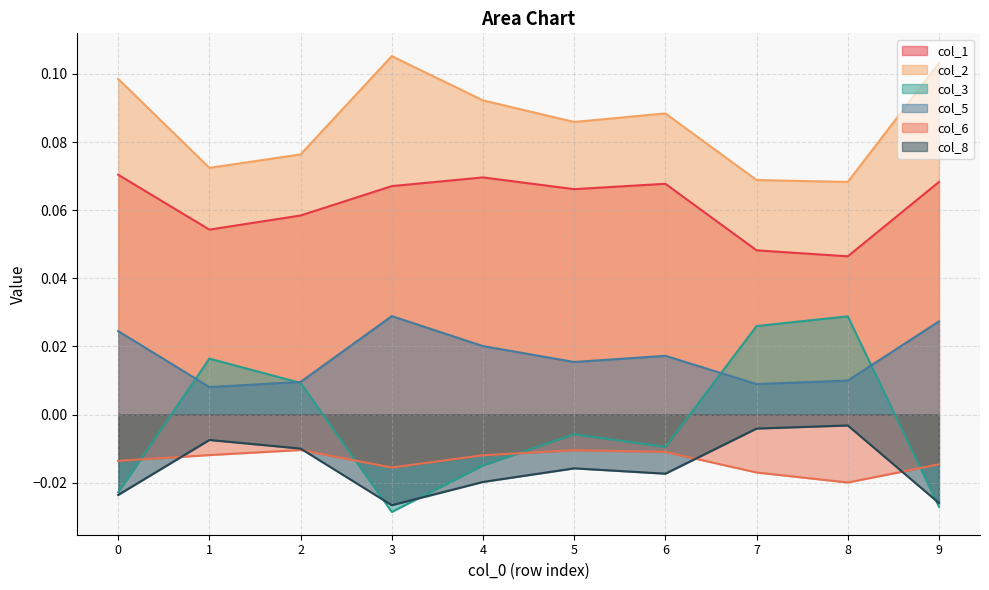

How many lines are shown in the chart?

6